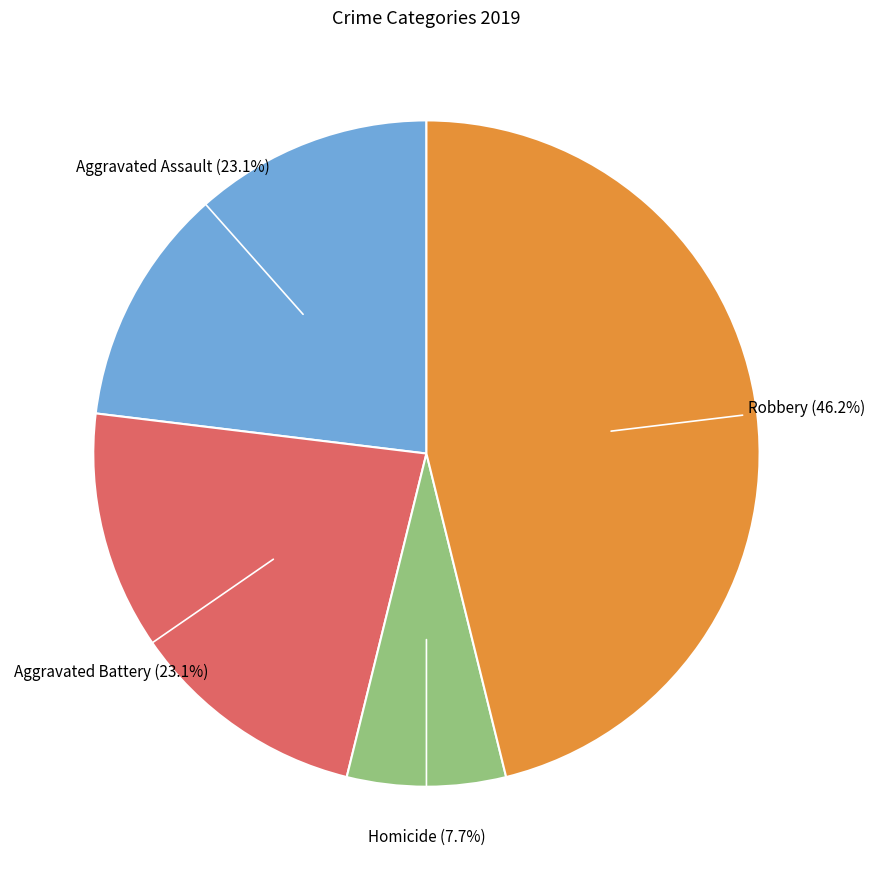

How many segments does this pie chart have?

4